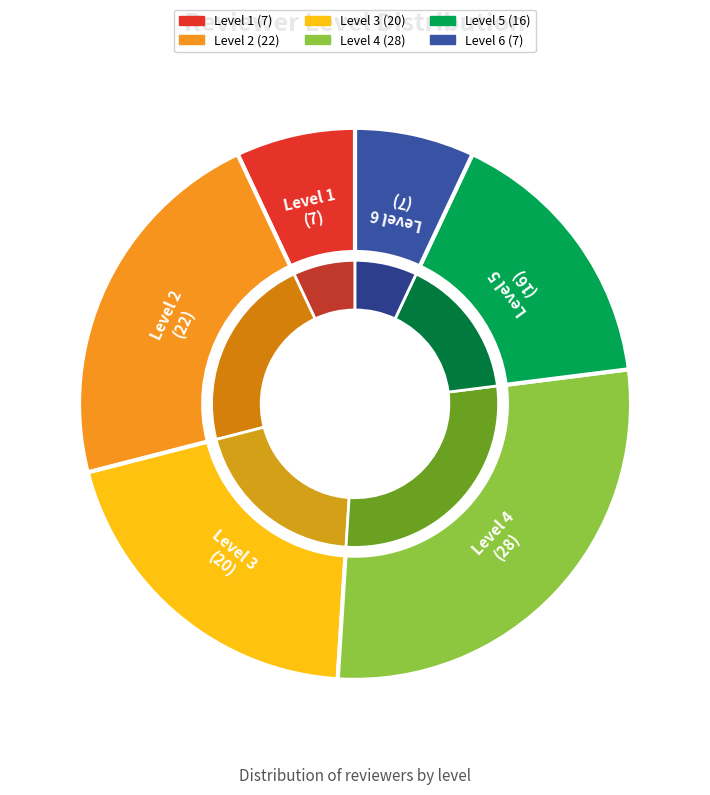

What percentage is the 4 slice, to the nearest percent?

28%